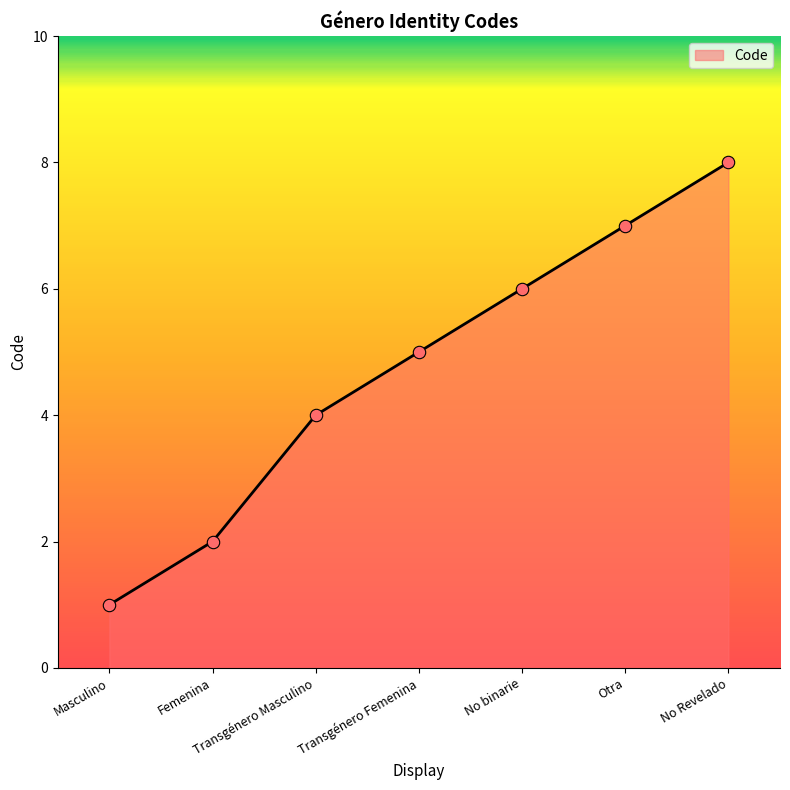

What is the change in value from Masculino to Transgénero Femenina?

+4